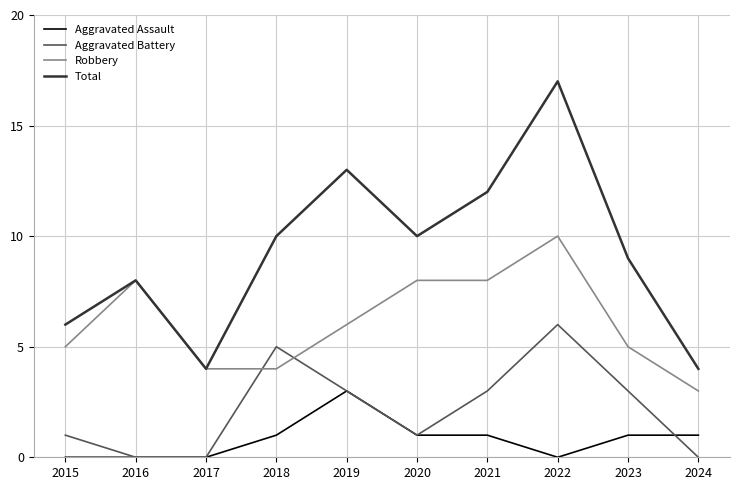

Which series has the largest range (max minus min)?

Total